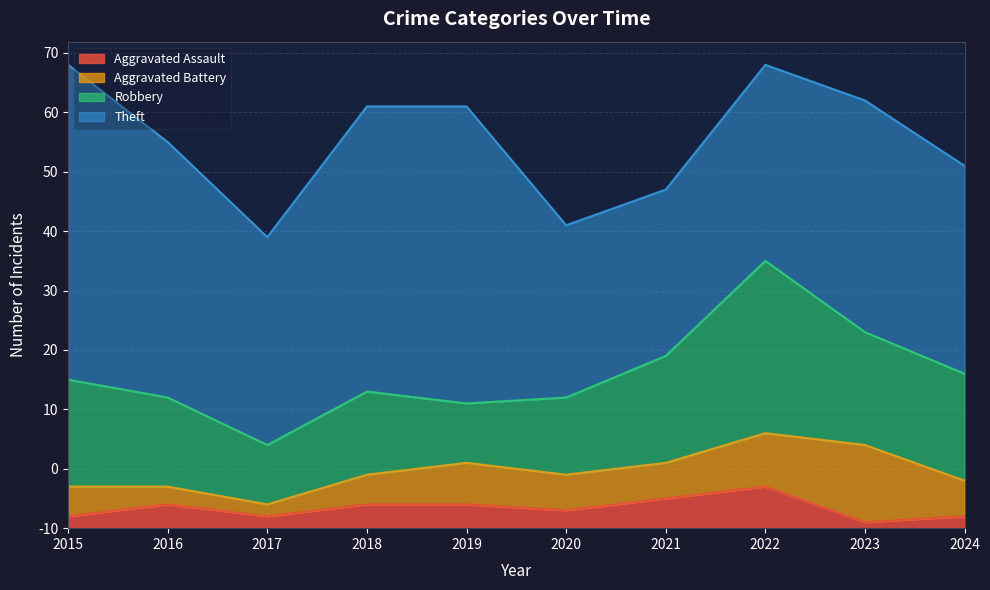

True or false: Theft and Robbery cross at least once.

False